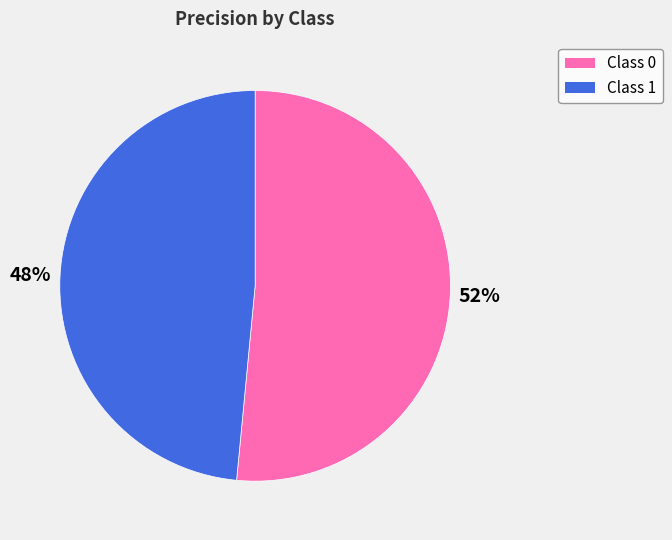

To the nearest percent, what portion does Class 0 represent?

52%